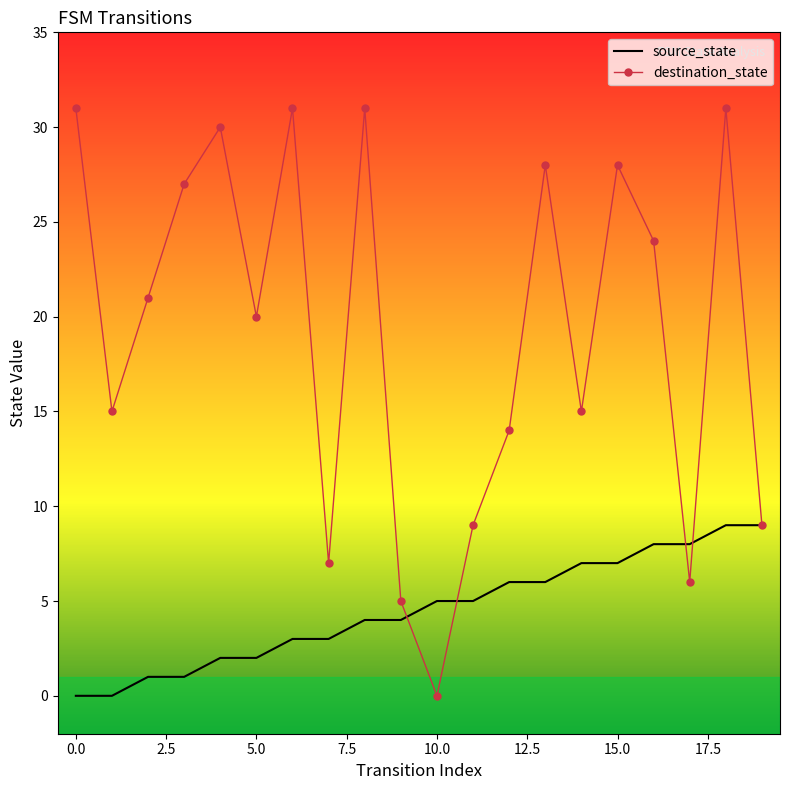

Reading left to right, extract all data points from this chart.

source_state: 0	0	1	1	2	2	3	3	4	4	5	5	6	6	7	7	8	8	9	9
destination_state: 31	15	21	27	30	20	31	7	31	5	0	9	14	28	15	28	24	6	31	9